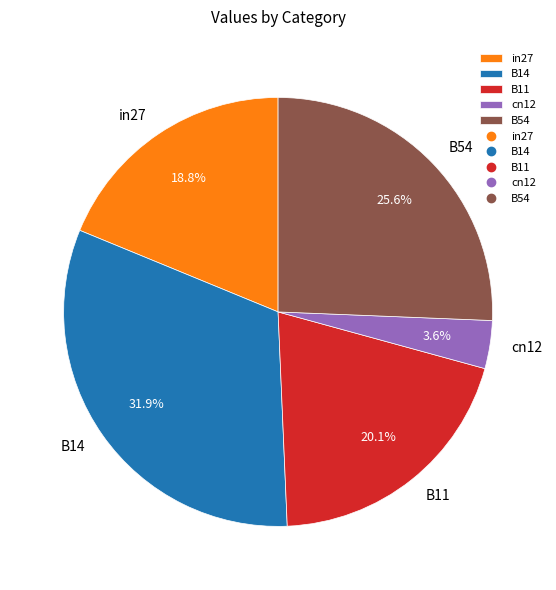

How many segments does this pie chart have?

5